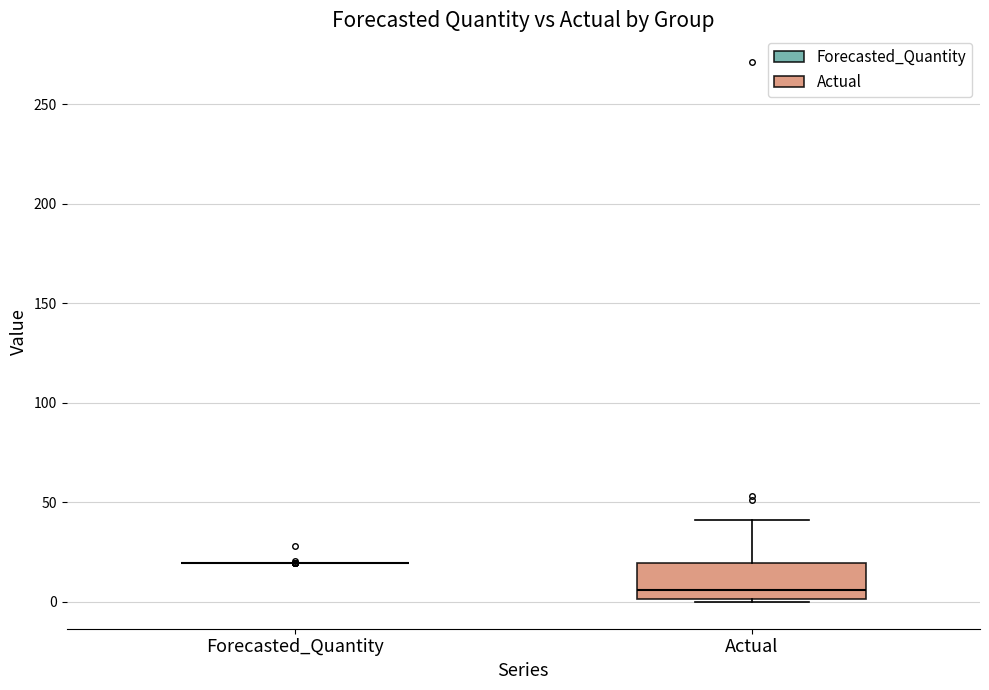

Comparing the boxes themselves (not the whiskers), which one is the tallest?

Actual